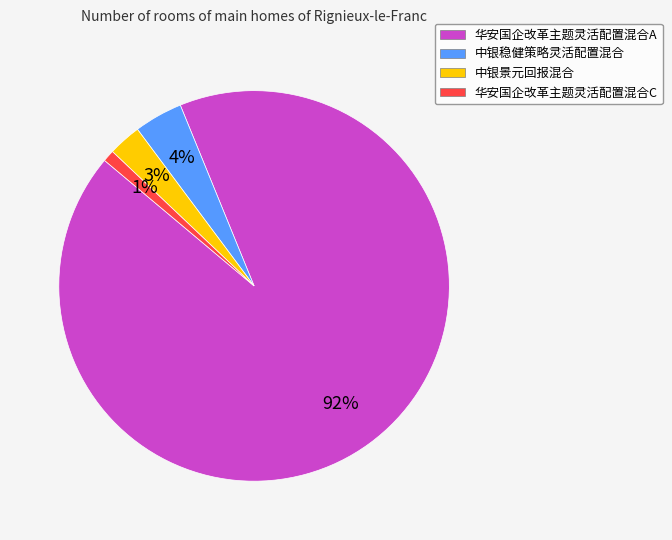

Which slice is the largest?

华安国企改革主题灵活配置混合A